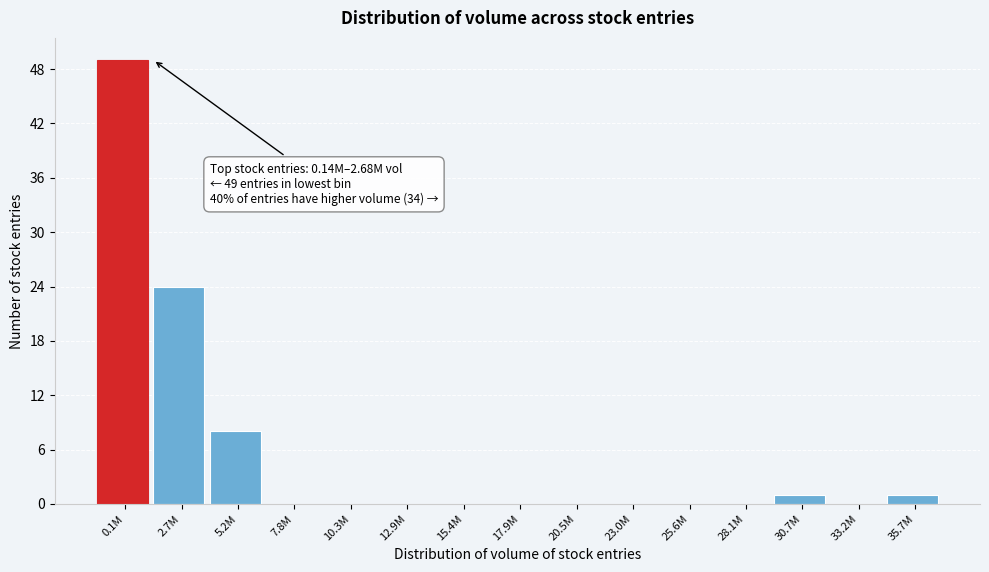

Reading right to left, transcribe all the data shown in this chart.

35.7M=1	33.2M=0	30.7M=1	28.1M=0	25.6M=0	23.0M=0	20.5M=0	17.9M=0	15.4M=0	12.9M=0	10.3M=0	7.8M=0	5.2M=8	2.7M=24	0.1M=49